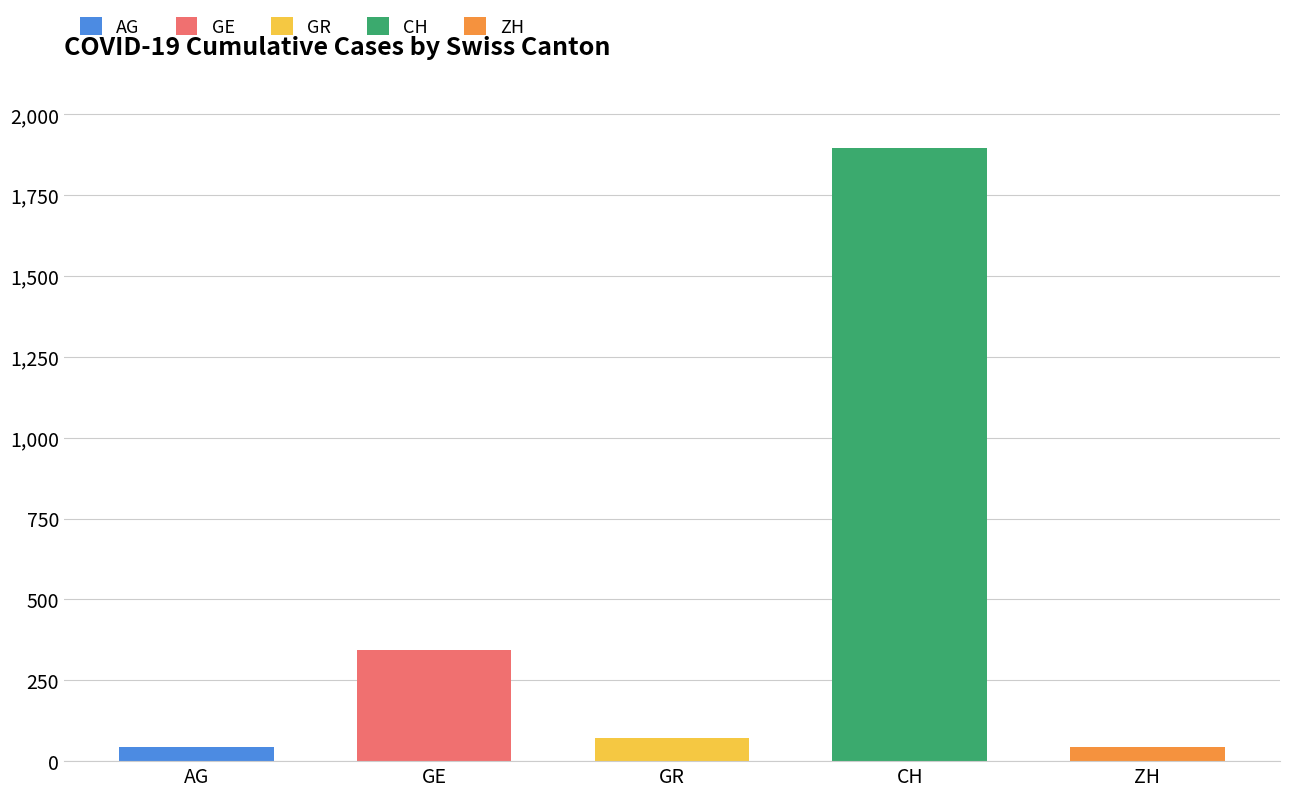

Reading left to right, transcribe all the data shown in this chart.

AG: 2020-02-25=1	2020-02-26=1	2020-02-27=1	2020-02-28=3	2020-02-29=4	2020-03-01=7	2020-03-02=7	2020-03-03=10	2020-03-04=11	2020-03-05=12	2020-03-06=14	2020-03-07=14	2020-03-08=15	2020-03-09=18	2020-03-10=20	2020-03-11=27	2020-03-12=30	2020-03-13=33	2020-03-14=43
GE: 2020-02-25=0	2020-02-26=1	2020-02-27=1	2020-02-28=4	2020-02-29=8	2020-03-01=9	2020-03-02=10	2020-03-03=13	2020-03-04=15	2020-03-05=20	2020-03-06=29	2020-03-07=42	2020-03-08=44	2020-03-09=59	2020-03-10=79	2020-03-11=112	2020-03-12=153	2020-03-13=224	2020-03-14=343
GR: 2020-02-25=2	2020-02-26=2	2020-02-27=2	2020-02-28=6	2020-02-29=6	2020-03-01=6	2020-03-02=9	2020-03-03=9	2020-03-04=12	2020-03-05=14	2020-03-06=16	2020-03-07=17	2020-03-08=18	2020-03-09=18	2020-03-10=22	2020-03-11=31	2020-03-12=43	2020-03-13=53	2020-03-14=71
CH: 2020-02-25=0	2020-02-26=5	2020-02-27=9	2020-02-28=19	2020-02-29=31	2020-03-01=38	2020-03-02=56	2020-03-03=70	2020-03-04=99	2020-03-05=144	2020-03-06=220	2020-03-07=283	2020-03-08=332	2020-03-09=429	2020-03-10=588	2020-03-11=830	2020-03-12=1145	2020-03-13=1478	2020-03-14=1896
ZH: 2020-02-25=0	2020-02-26=0	2020-02-27=0	2020-02-28=0	2020-02-29=0	2020-03-01=1	2020-03-02=3	2020-03-03=3	2020-03-04=6	2020-03-05=8	2020-03-06=13	2020-03-07=14	2020-03-08=15	2020-03-09=18	2020-03-10=20	2020-03-11=27	2020-03-12=30	2020-03-13=33	2020-03-14=43